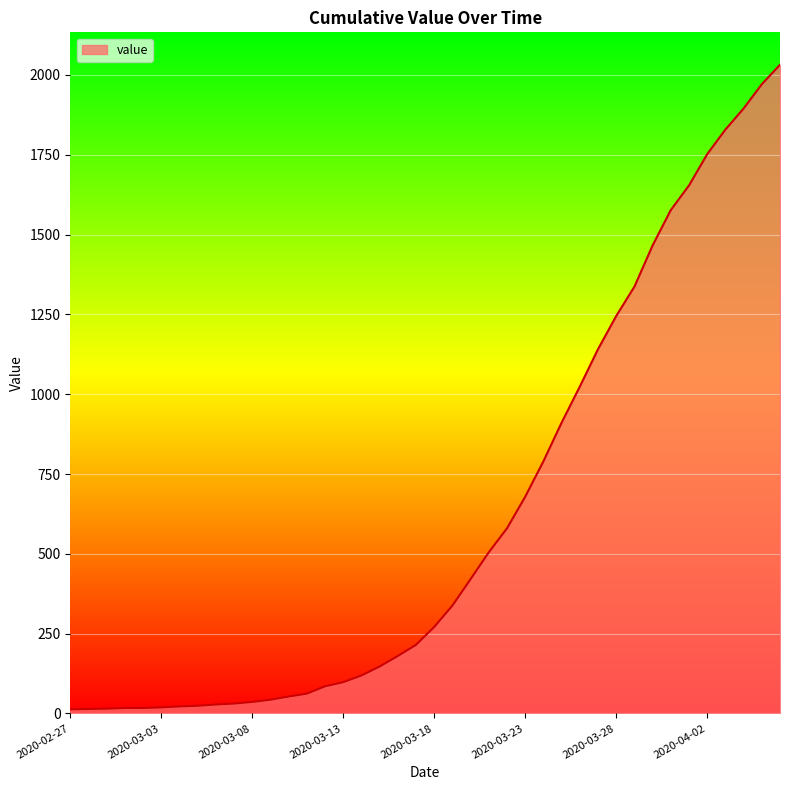

What is the difference between the maximum and minimum values?

2019